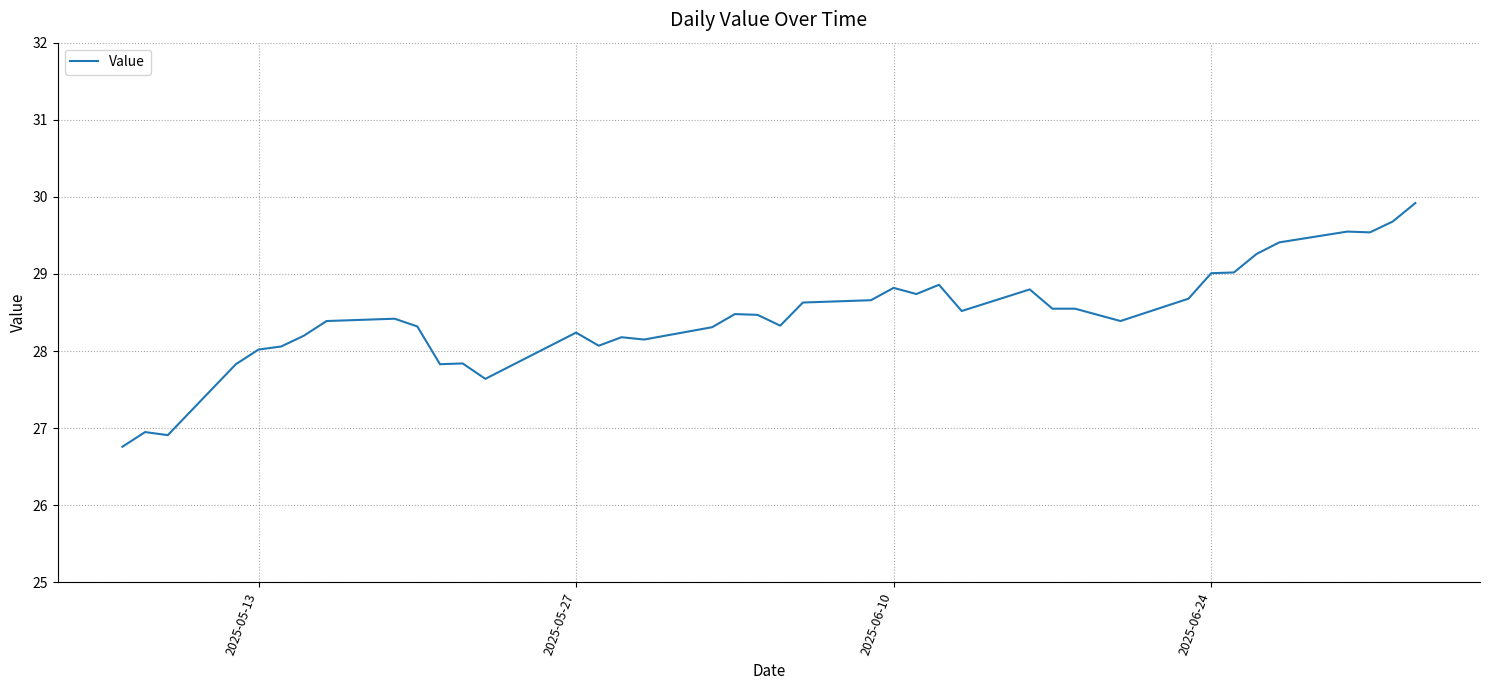

What is the minimum value shown in the chart?

26.8